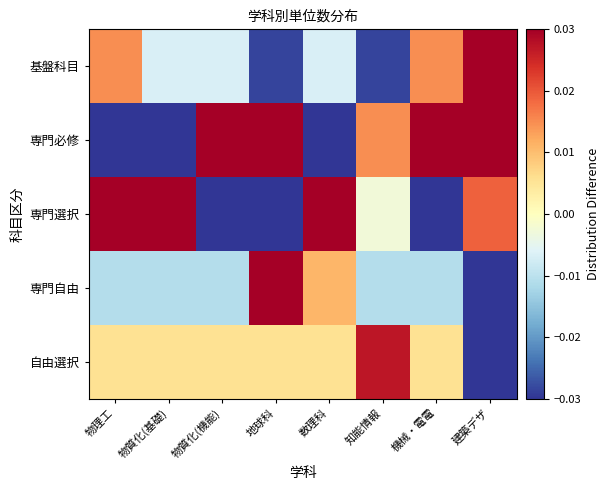

What is the maximum value shown in the chart?

0.1